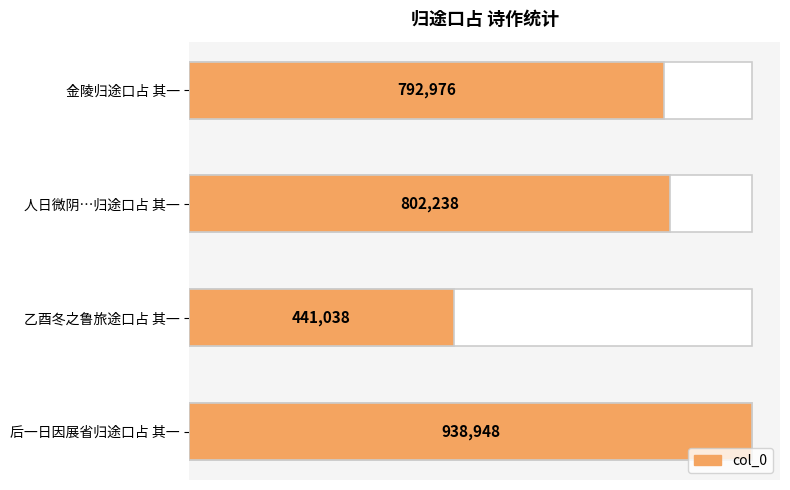

Is it true that the value at 乙酉冬之鲁旅途口占 其一 is 441038?

True